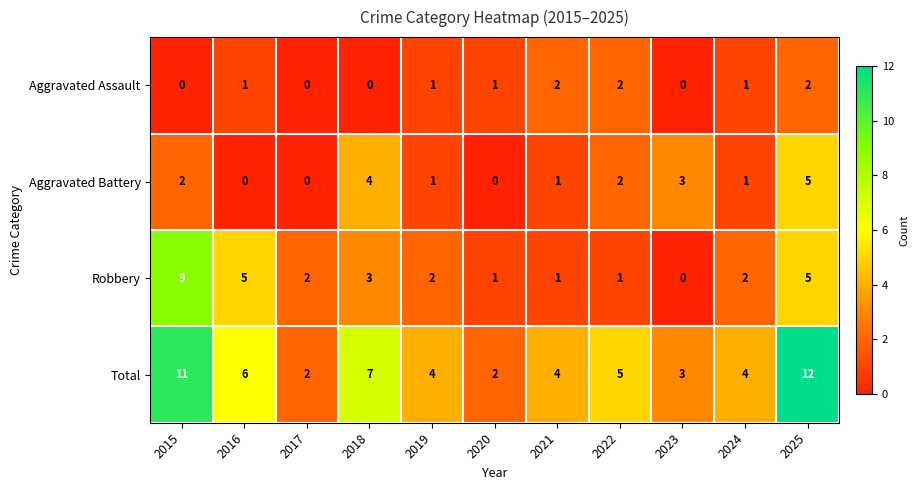

Between 2018 and 2025, which series saw the biggest shift?

Total